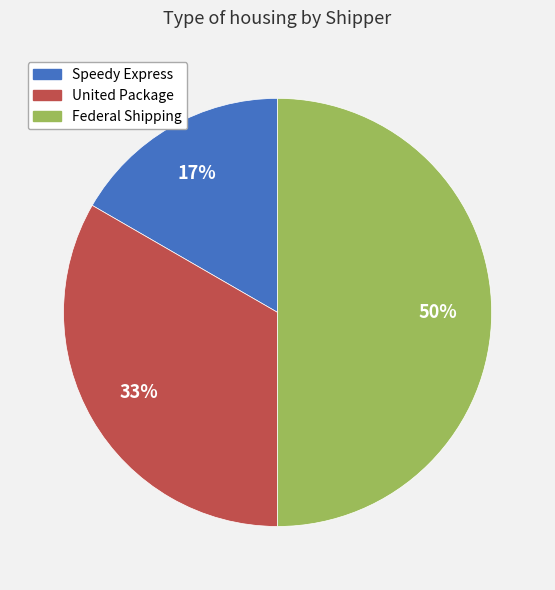

Which slice is the smallest?

Speedy Express